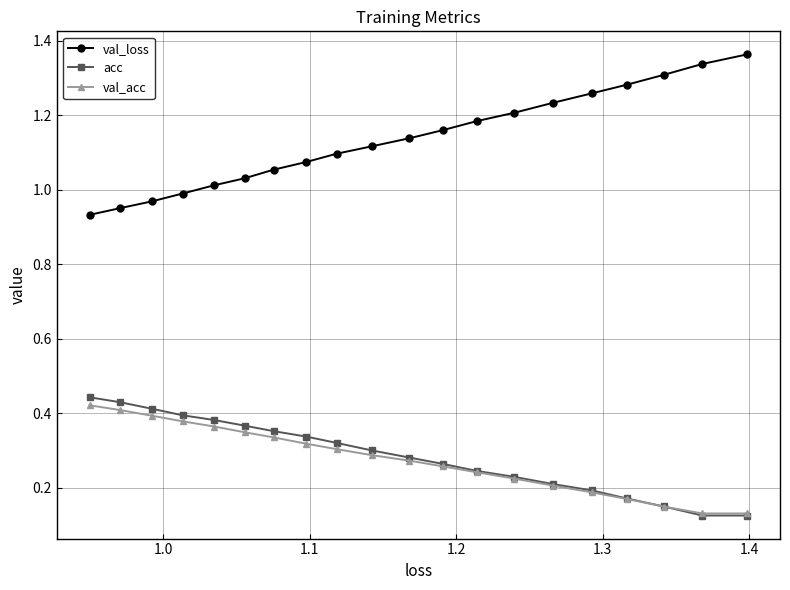

At how many categories does at least one series exceed 0?

20